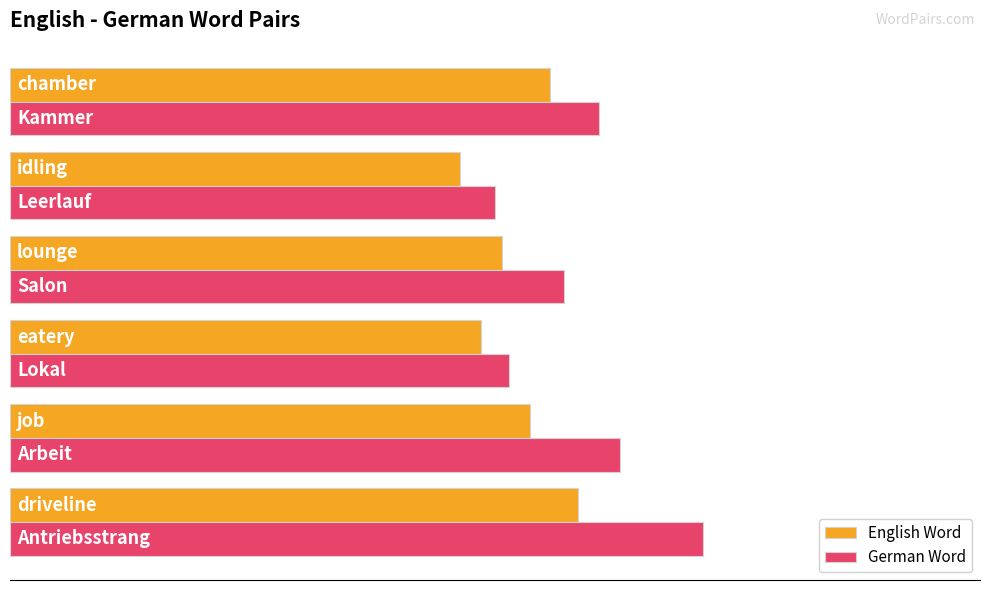

Which series has the largest total across all categories?

German Word